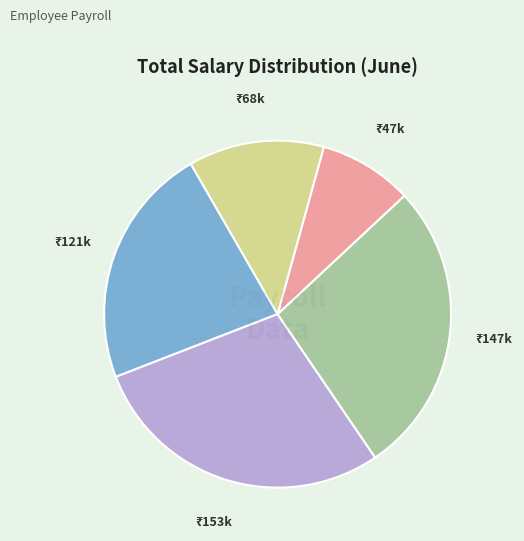

Does any single category account for the majority?

No